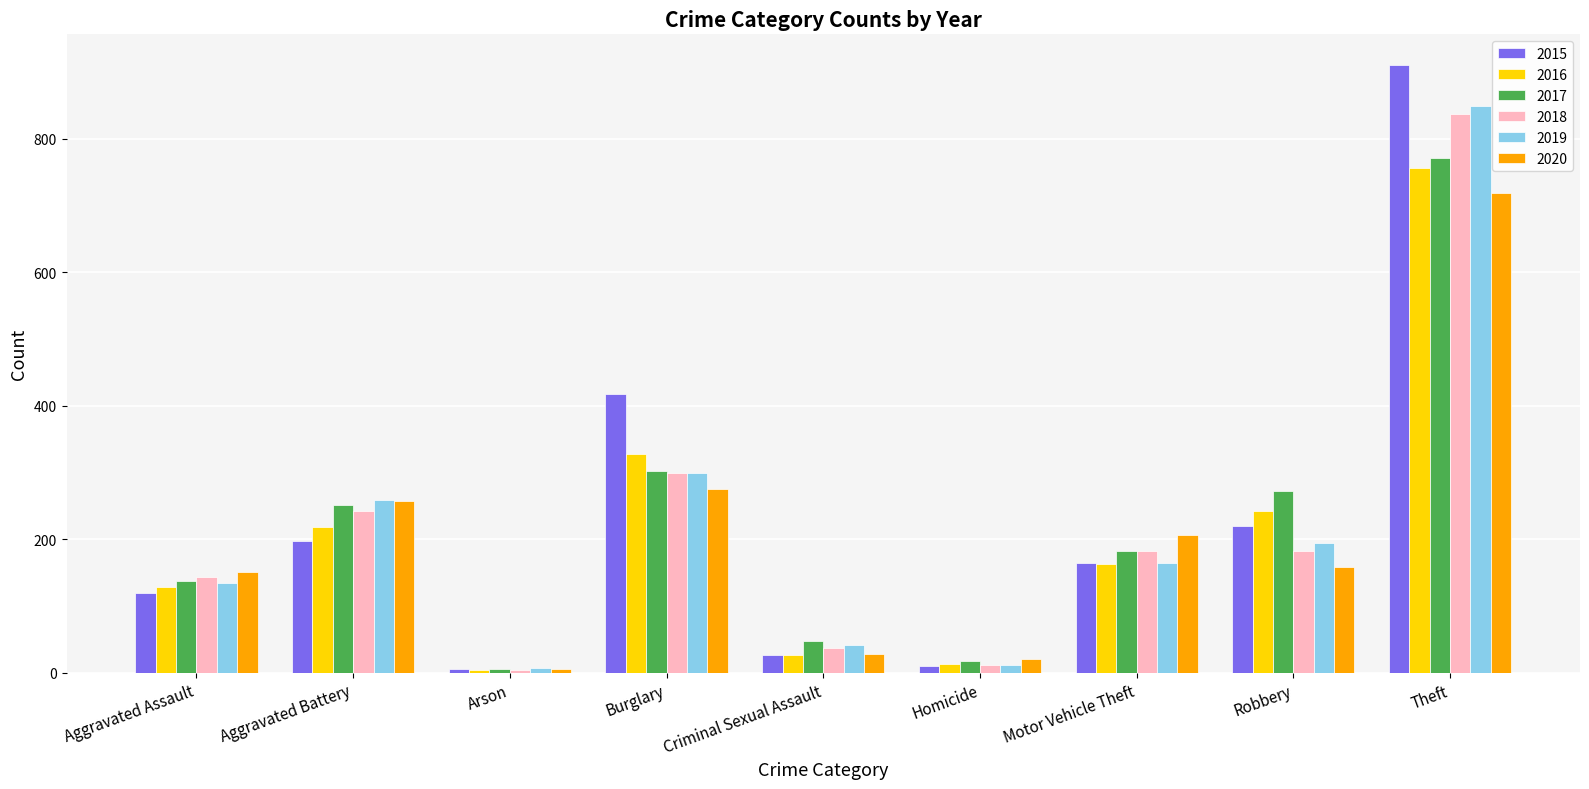

At which label is 2019 closest to 428?

Burglary